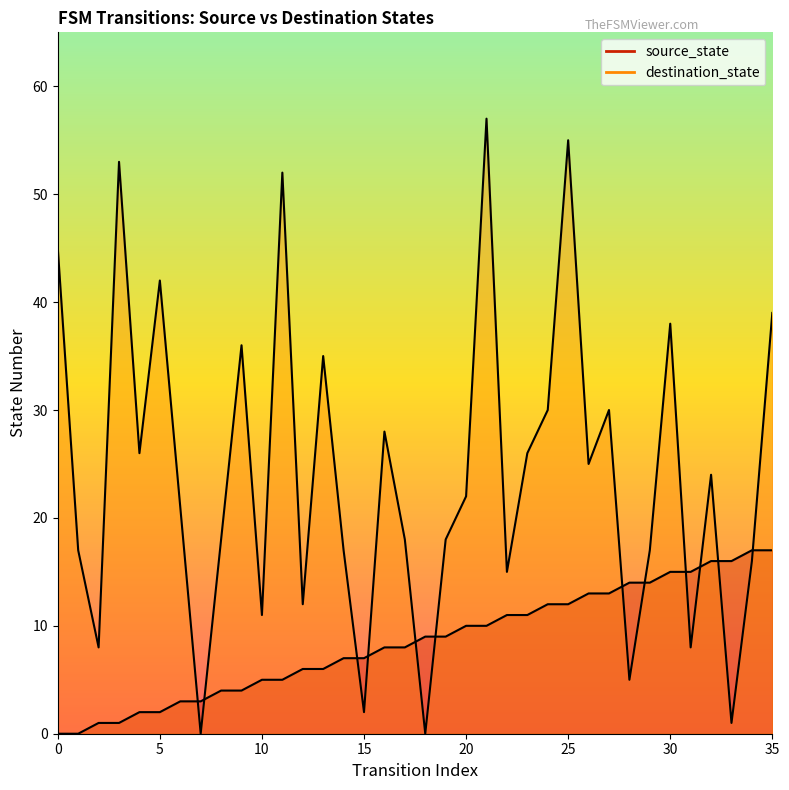

The destination_state series shows 57 at 21. True or false?

True